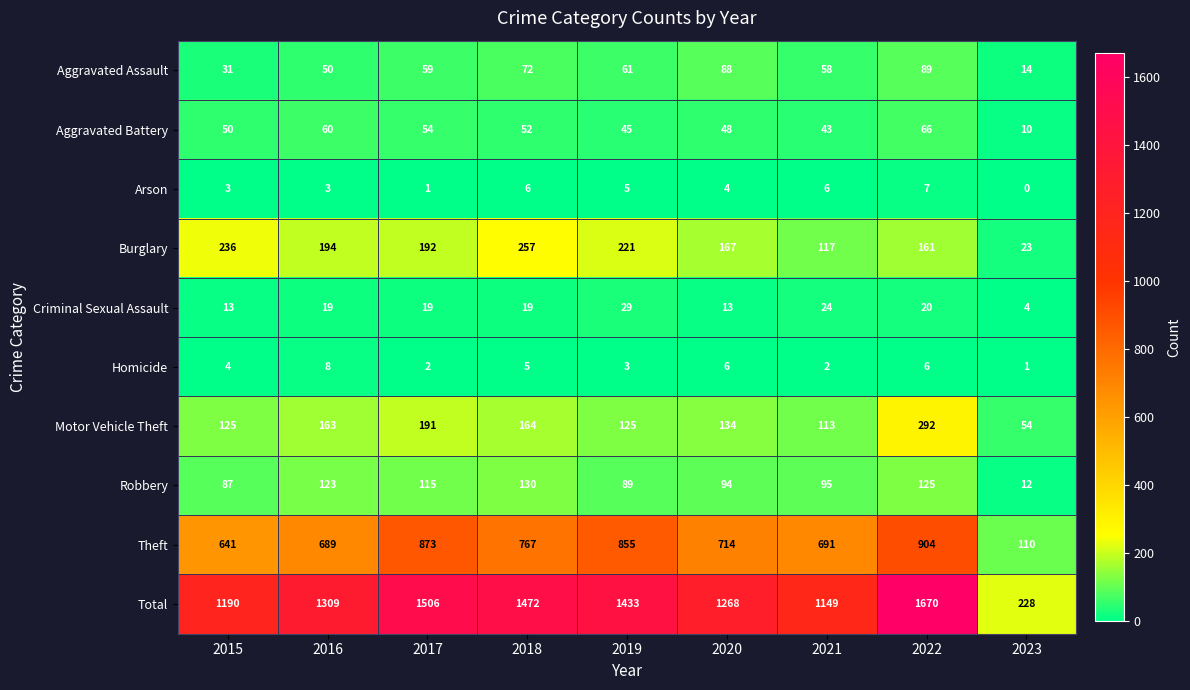

Is the value of Total at 2023 greater than the value of Robbery at 2021?

Yes